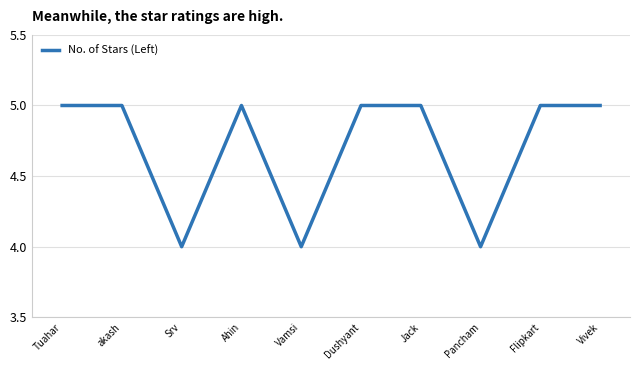

What position from the right is Pancham?

3